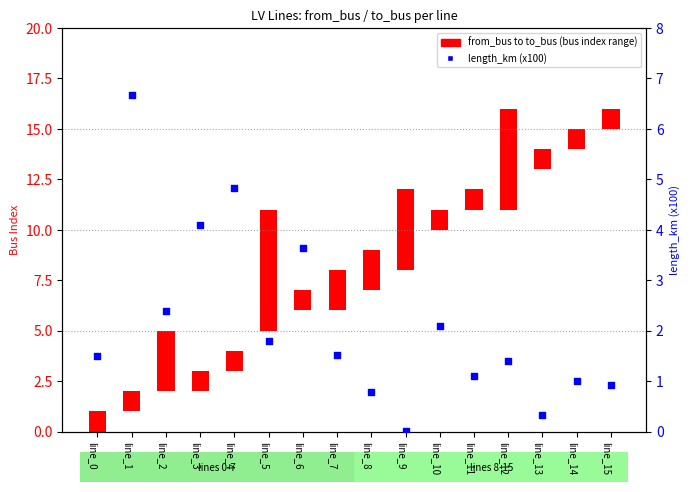

What is the change in value from line_1 to line_4?

-1.8